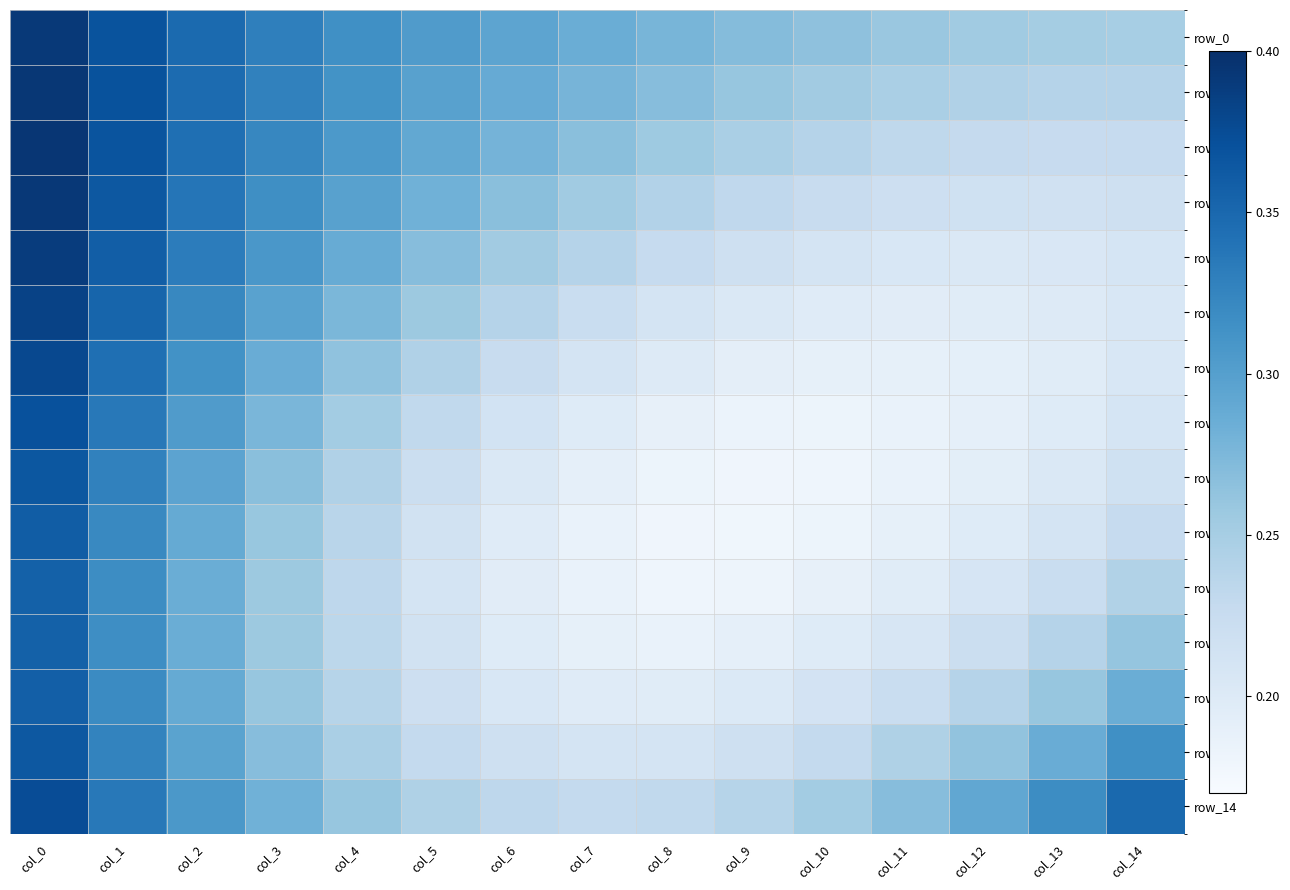

What is the approximate value of row_8 at col_2?

0.3